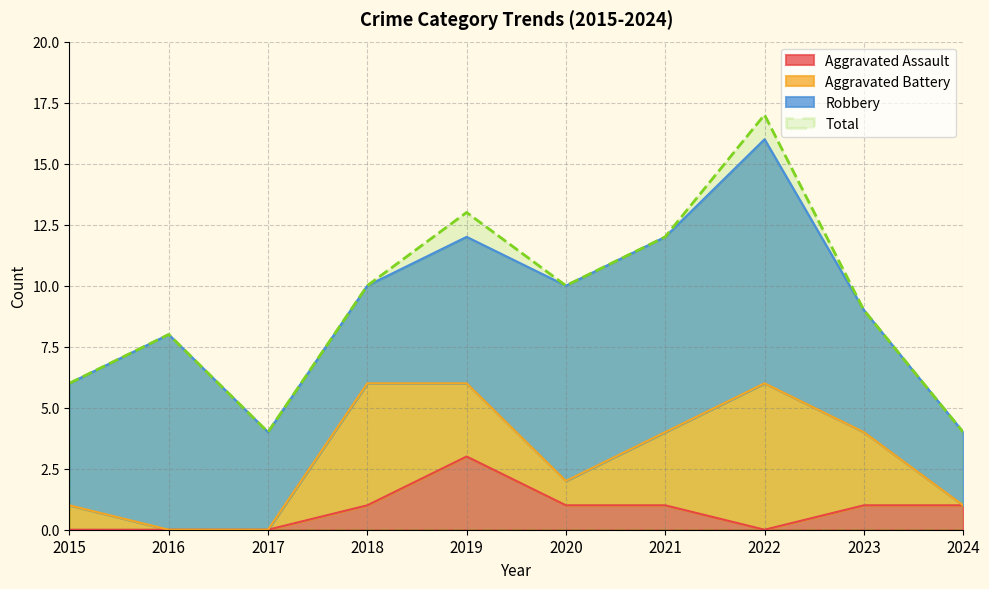

True or false: Total and Aggravated Assault cross at least once.

False